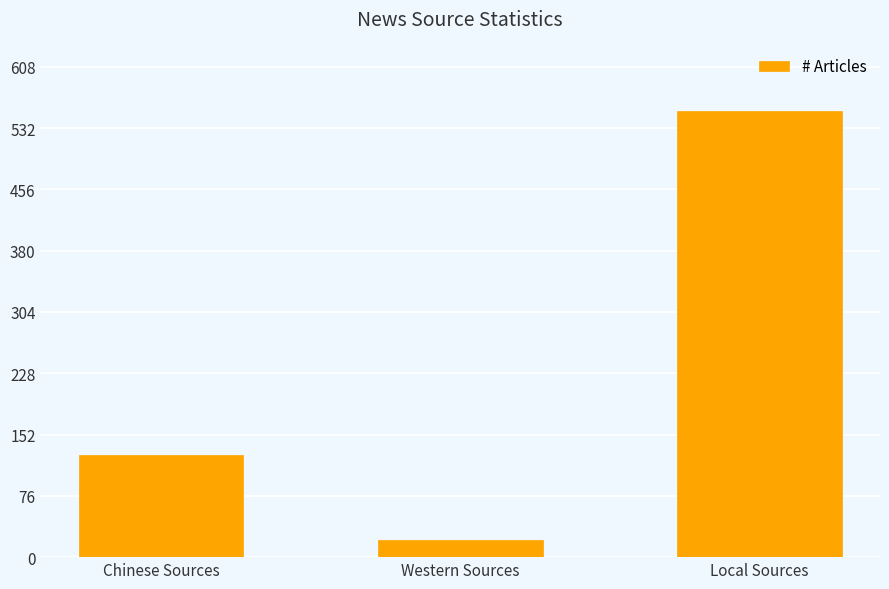

Rank the categories by value from highest to lowest.

Local Sources, Chinese Sources, Western Sources